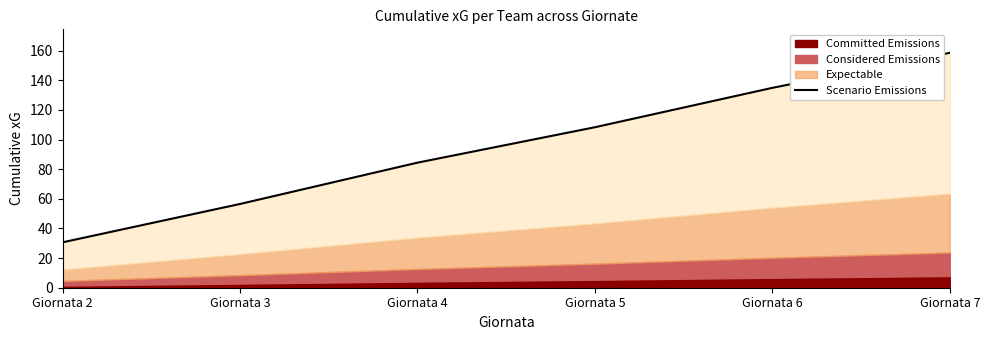

What is the change in value from Giornata 5 to Giornata 6?

+26.6